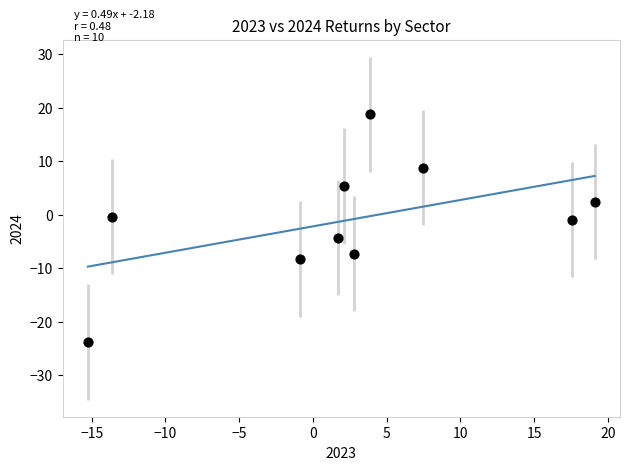

What is the range of X values (max minus min)?

34.4